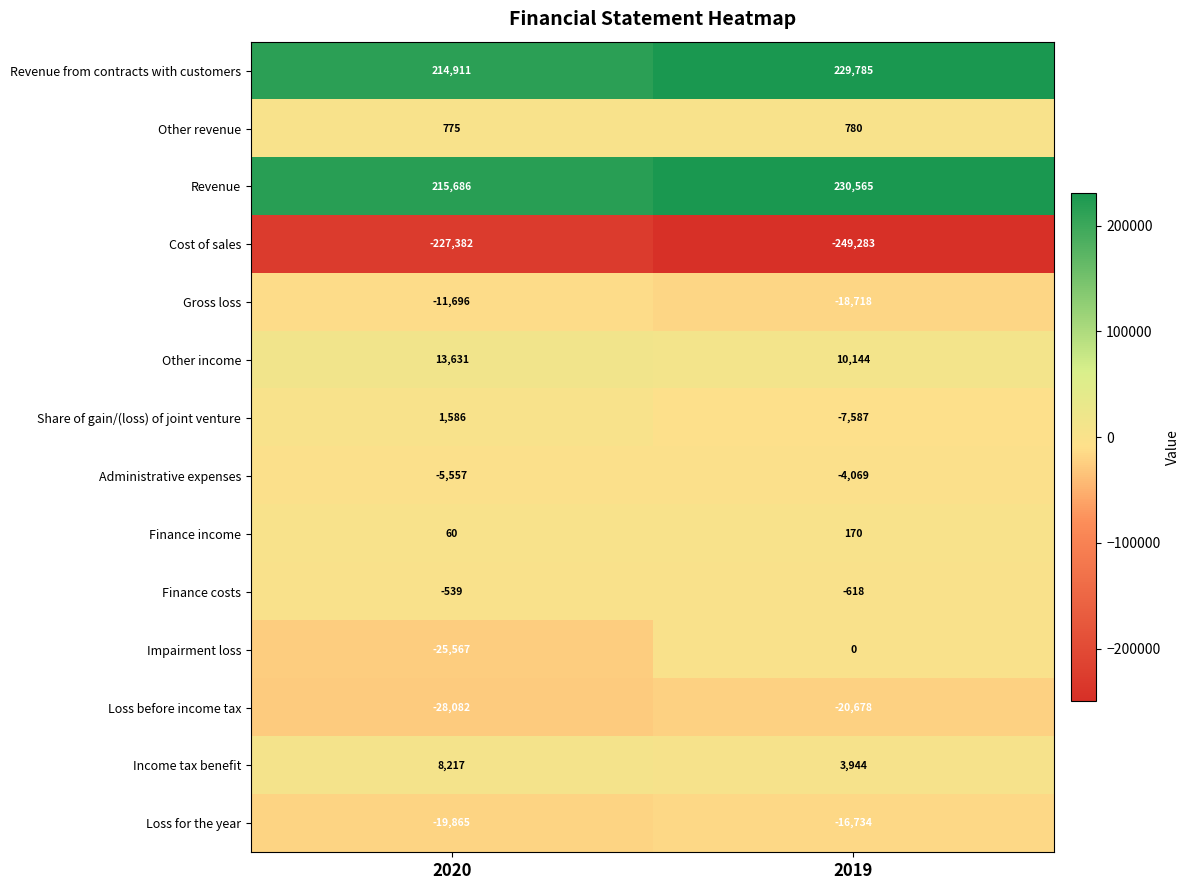

Reading right to left, extract all data points from this chart.

Revenue from contracts with customers: 2019=229785	2020=214911
Other revenue: 2019=780	2020=775
Revenue: 2019=230565	2020=215686
Cost of sales: 2019=-249283	2020=-227382
Gross loss: 2019=-18718	2020=-11696
Other income: 2019=10144	2020=13631
Share of gain/(loss) of joint venture: 2019=-7587	2020=1586
Administrative expenses: 2019=-4069	2020=-5557
Finance income: 2019=170	2020=60
Finance costs: 2019=-618	2020=-539
Impairment loss: 2019=0	2020=-25567
Loss before income tax: 2019=-20678	2020=-28082
Income tax benefit: 2019=3944	2020=8217
Loss for the year: 2019=-16734	2020=-19865